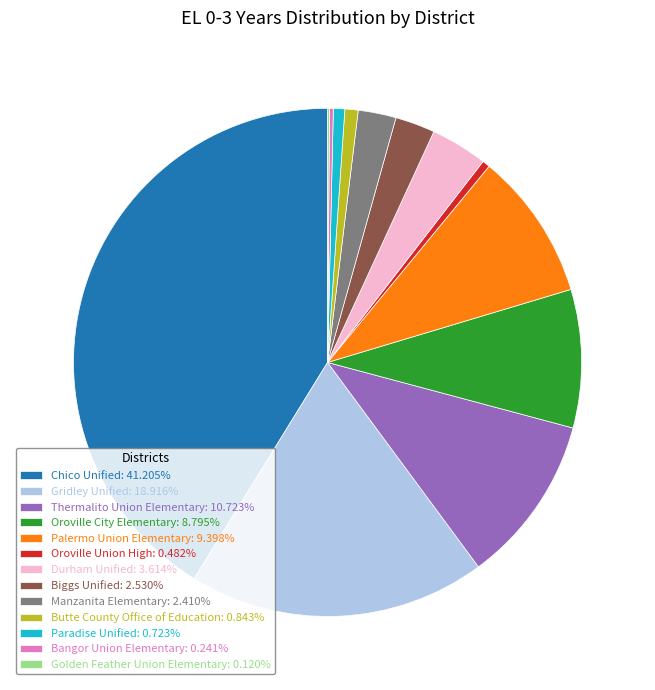

Do Chico Unified: 41.205% and Oroville Union High: 0.482% together represent more than half of the pie?

No